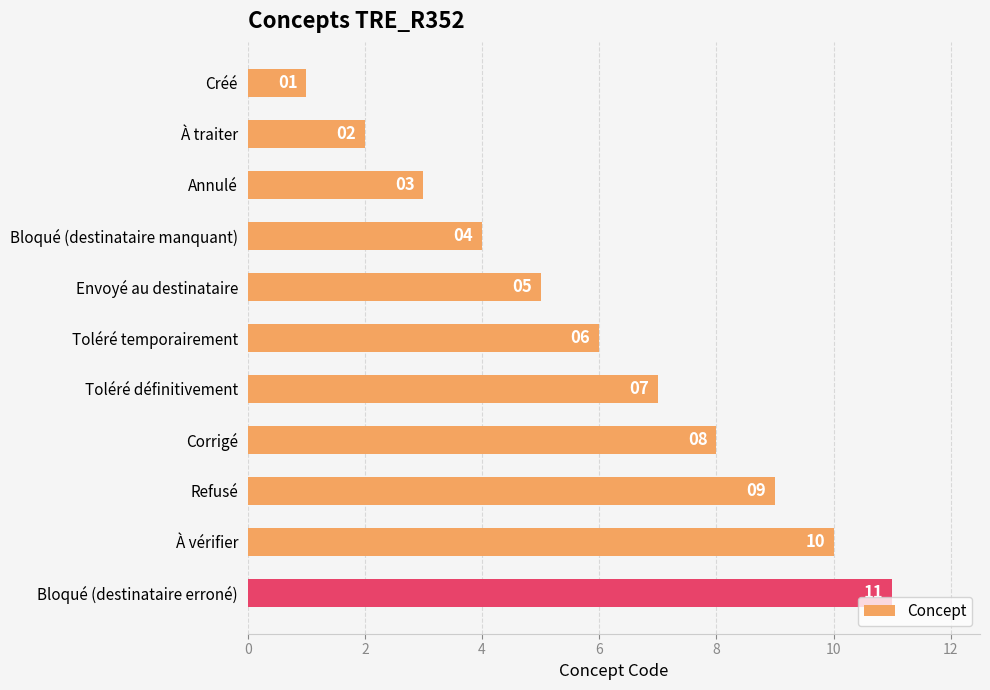

Approximately how many times larger is the value at À vérifier compared to À traiter?

5.0